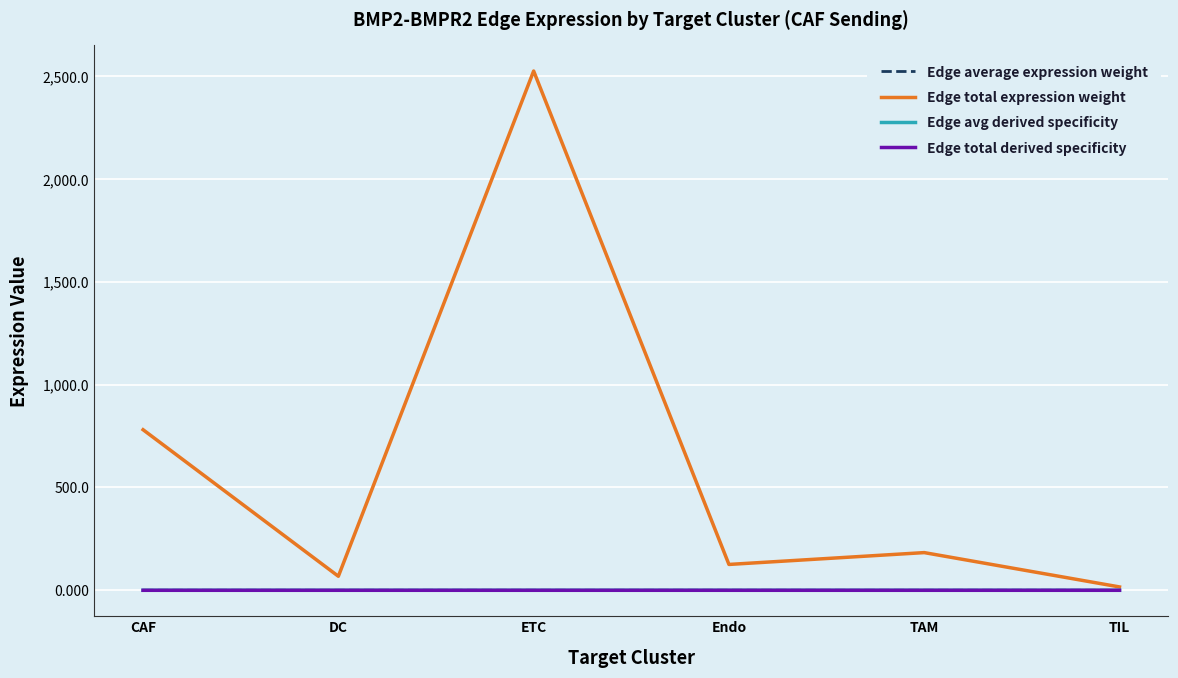

What is the greatest value displayed?

2525.7